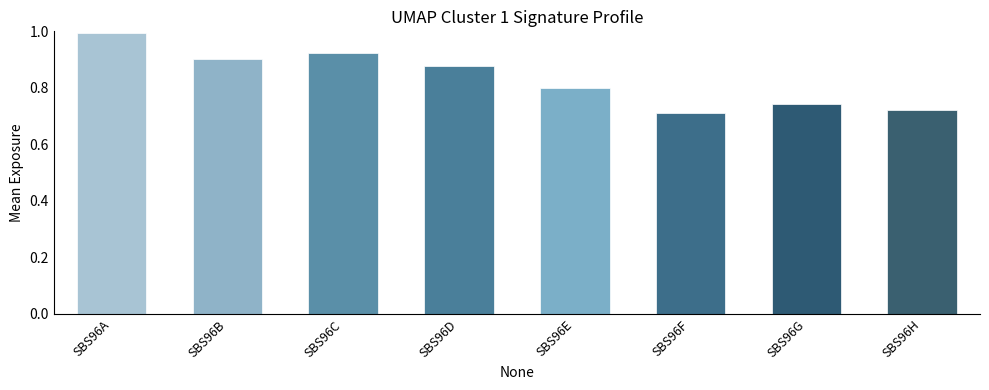

The chart shows a value of 0.9 at SBS96C. True or false?

True